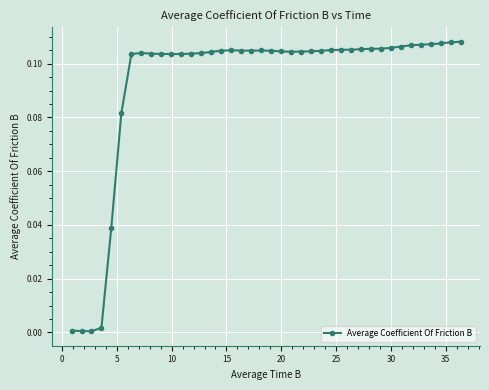

What is the sum of all values?

3.7